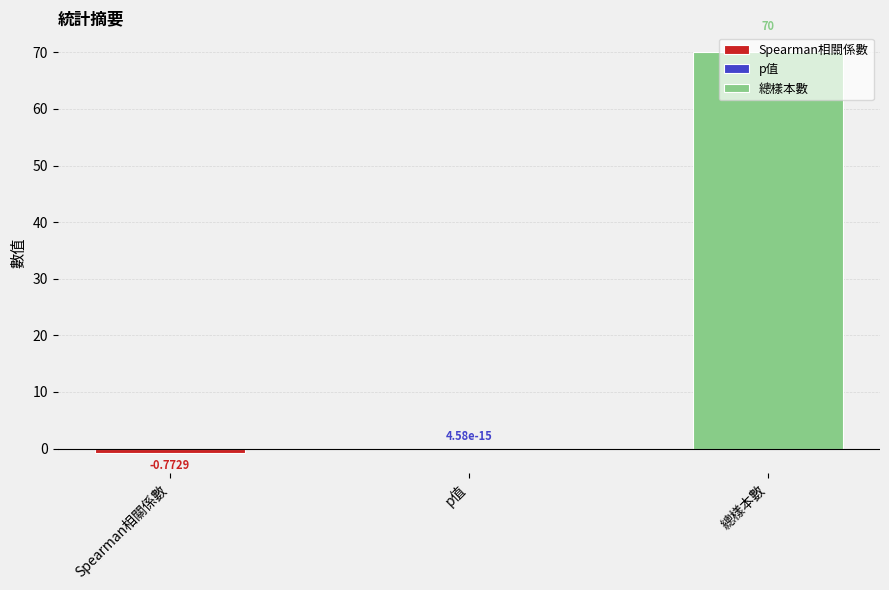

Reading left to right, transcribe all the data shown in this chart.

-0.8	0.0	70.0